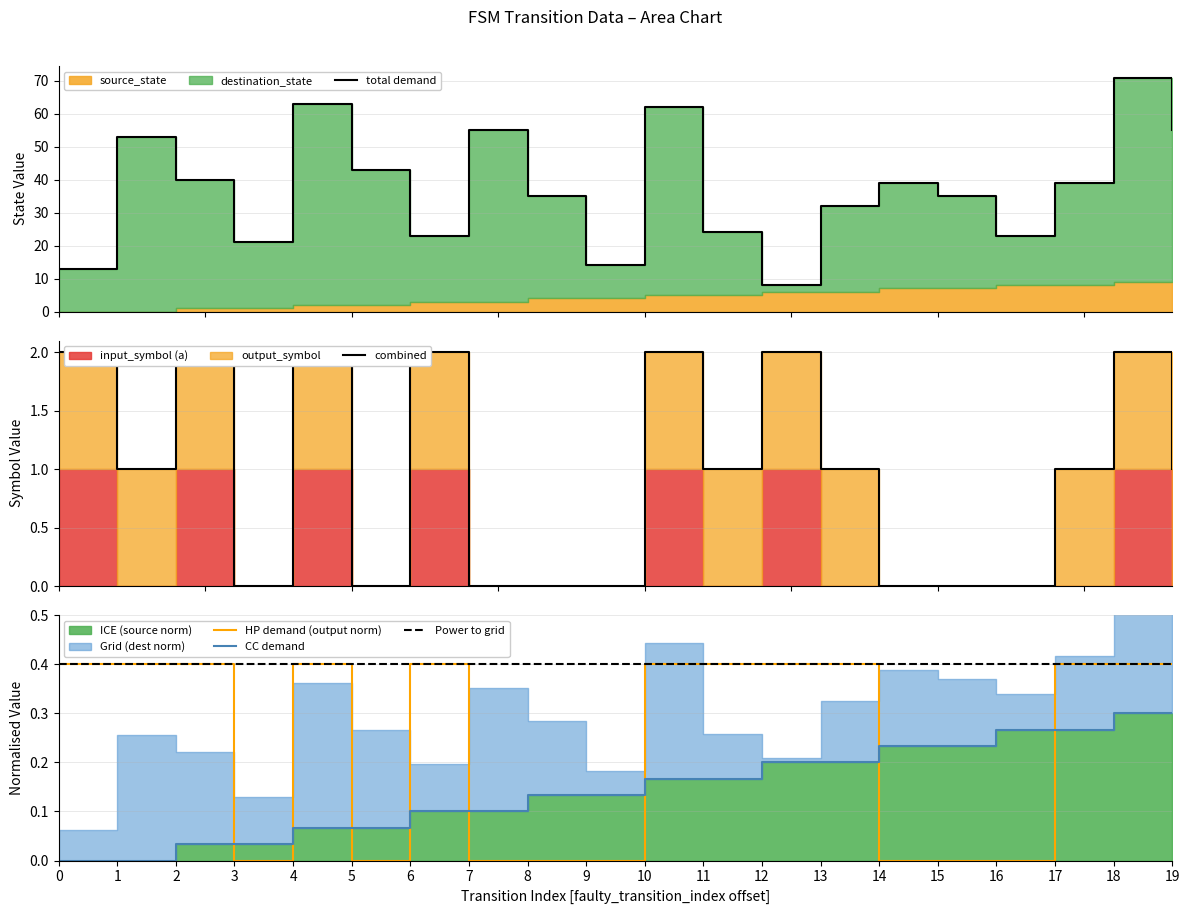

At which label does output_symbol reach its minimum?

3